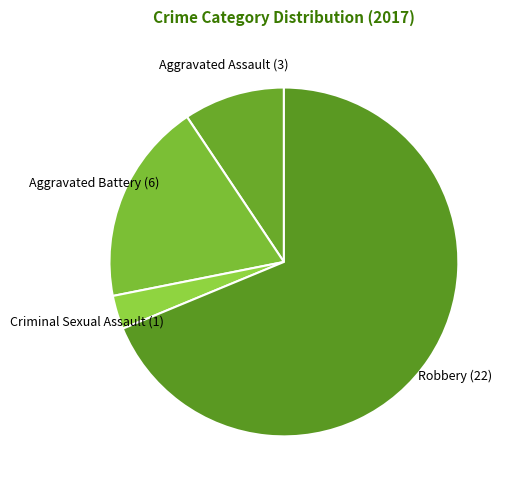

Is the sum of Aggravated Battery and Robbery greater than half?

Yes